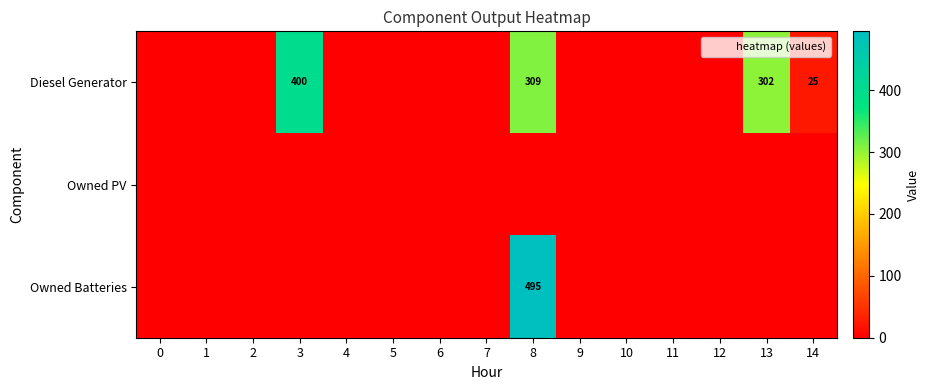

How many data points in Diesel Generator are above 0?

4